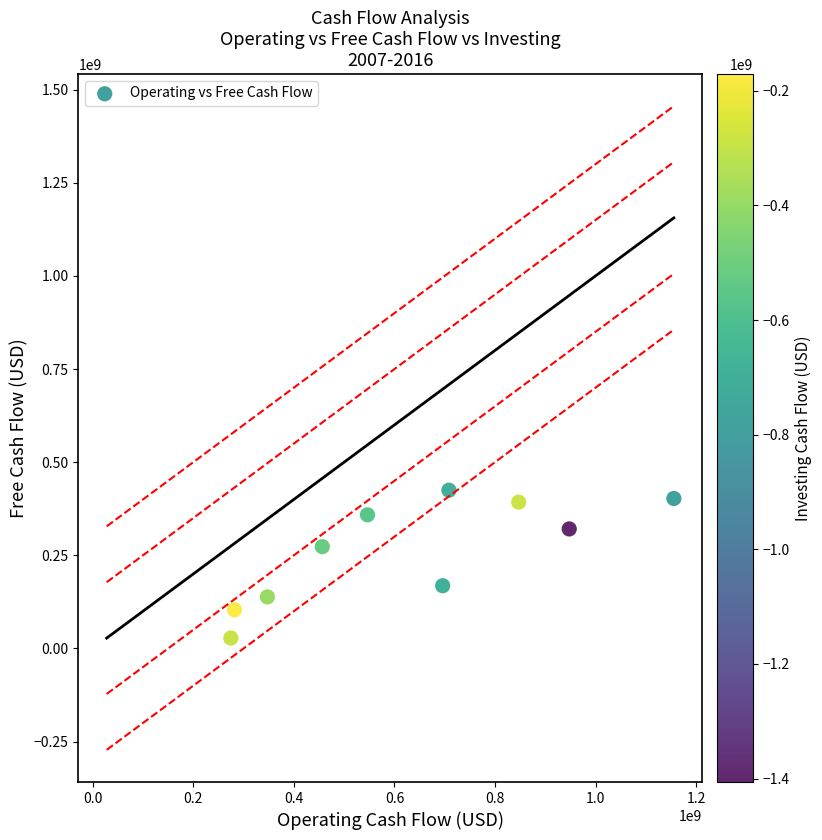

What is the range of Y values (max minus min)?

396917000